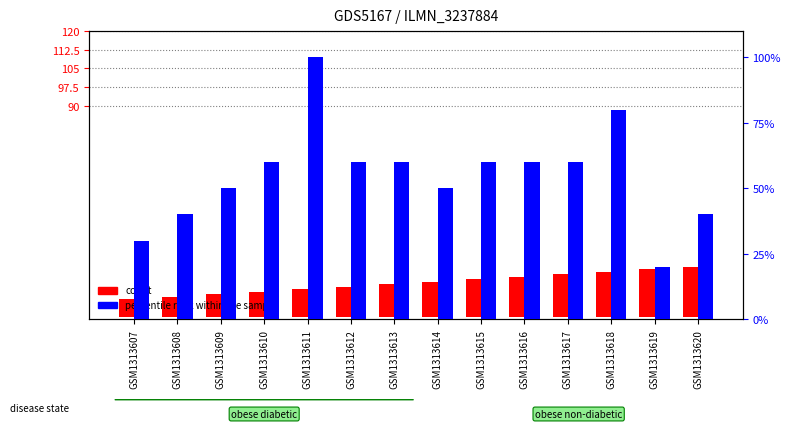

What is the difference between the maximum and minimum values in the count series?

13